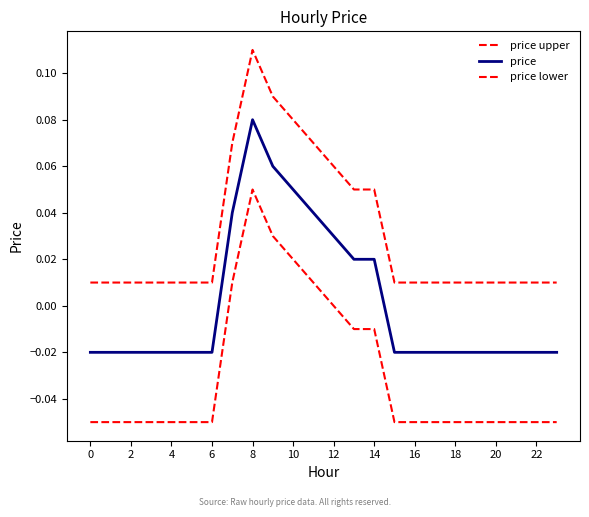

Reading right to left, extract all data points from this chart.

price upper: 0.0	0.0	0.0	0.0	0.0	0.0	0.0	0.0	0.0	0.1	0.1	0.1	0.1	0.1	0.1	0.1	0.1	0.0	0.0	0.0	0.0	0.0	0.0	0.0
price: -0.0	-0.0	-0.0	-0.0	-0.0	-0.0	-0.0	-0.0	-0.0	0.0	0.0	0.0	0.0	0.1	0.1	0.1	0.0	-0.0	-0.0	-0.0	-0.0	-0.0	-0.0	-0.0
price lower: -0.1	-0.1	-0.1	-0.1	-0.1	-0.1	-0.1	-0.1	-0.1	-0.0	-0.0	0.0	0.0	0.0	0.0	0.1	0.0	-0.1	-0.1	-0.1	-0.1	-0.1	-0.1	-0.1